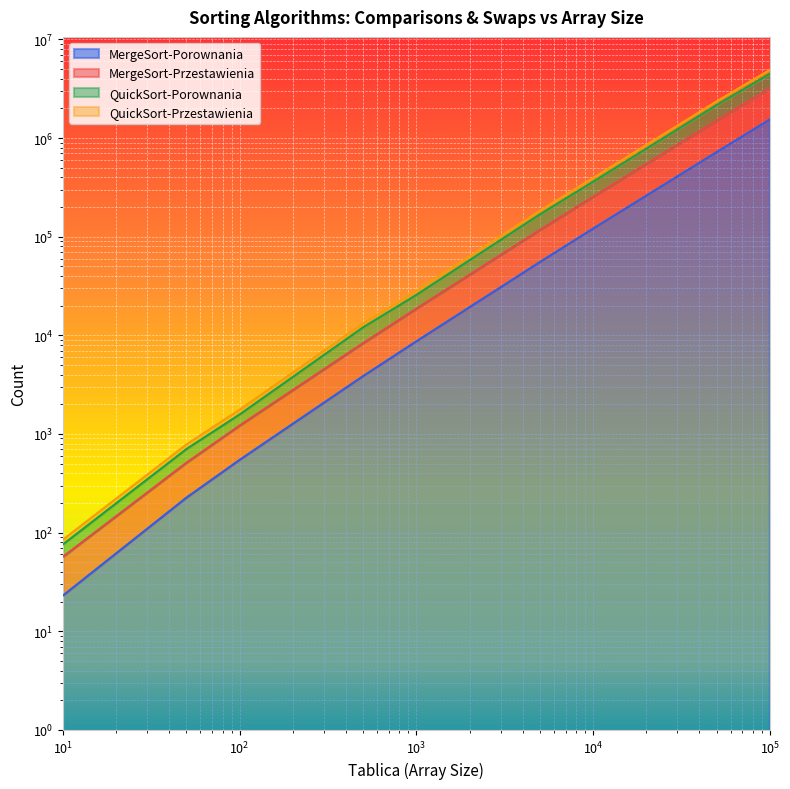

Which series has the largest total across all categories?

QuickSort-Przestawienia